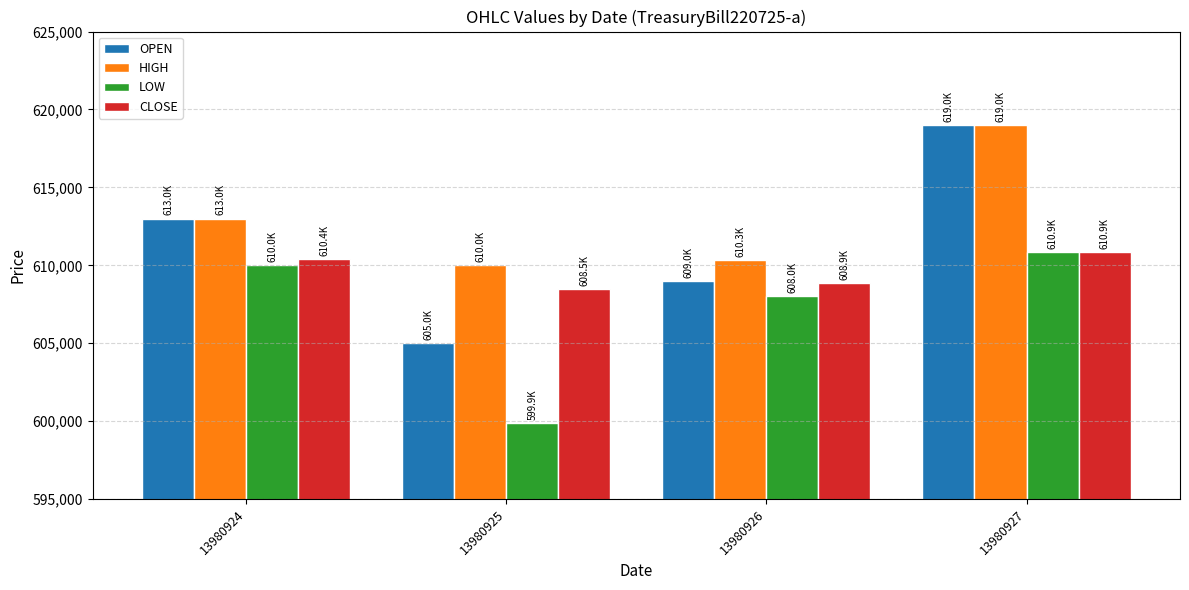

Which category has the highest value in the OPEN series?

13980927